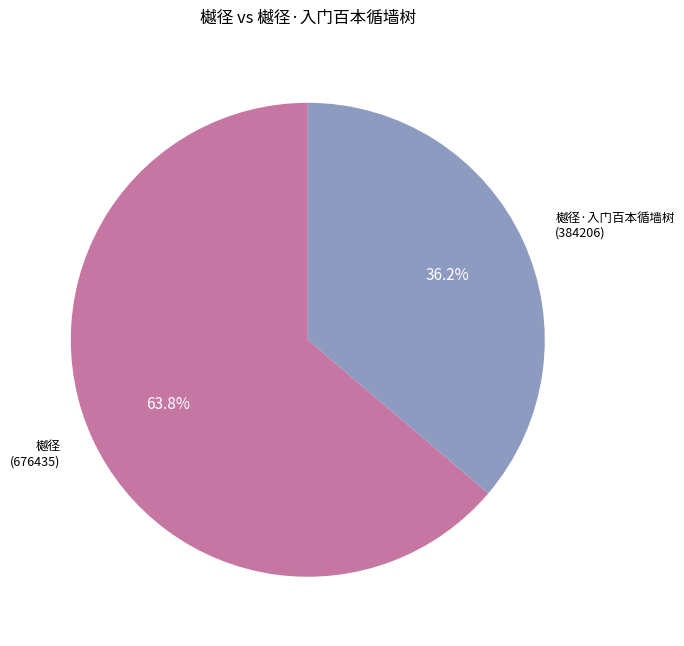

How much of the chart is everything except 樾径?

36.2%